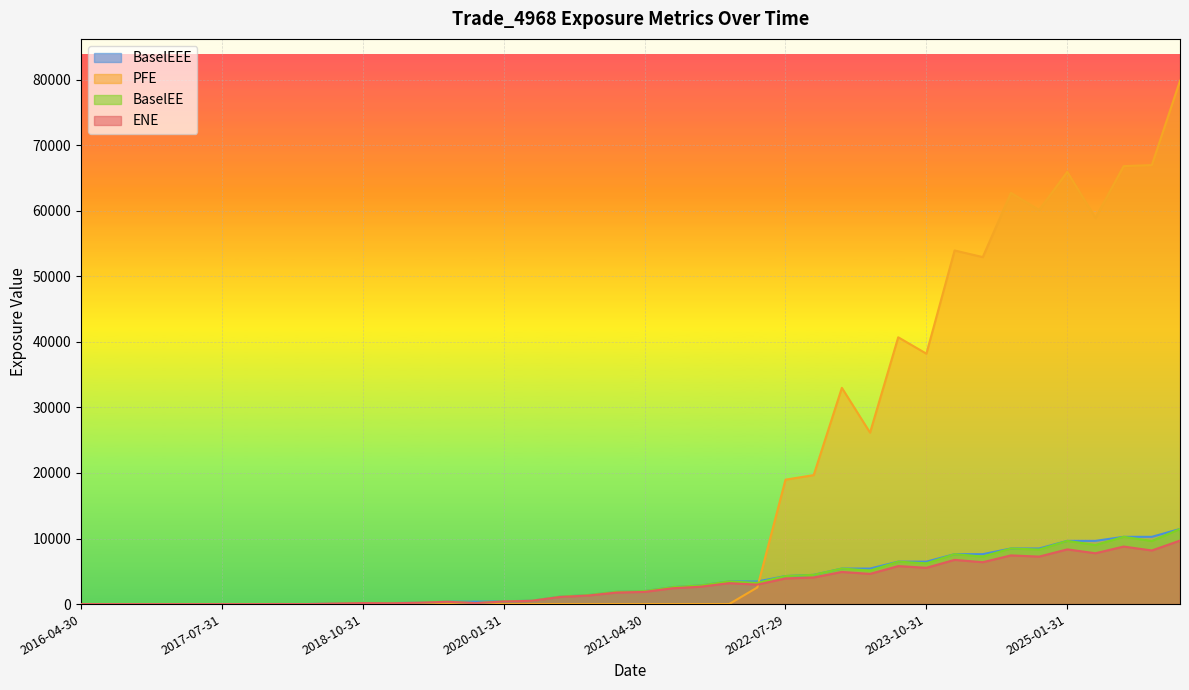

Which has a higher value, 2023-07-31 or 2020-04-30?

2023-07-31